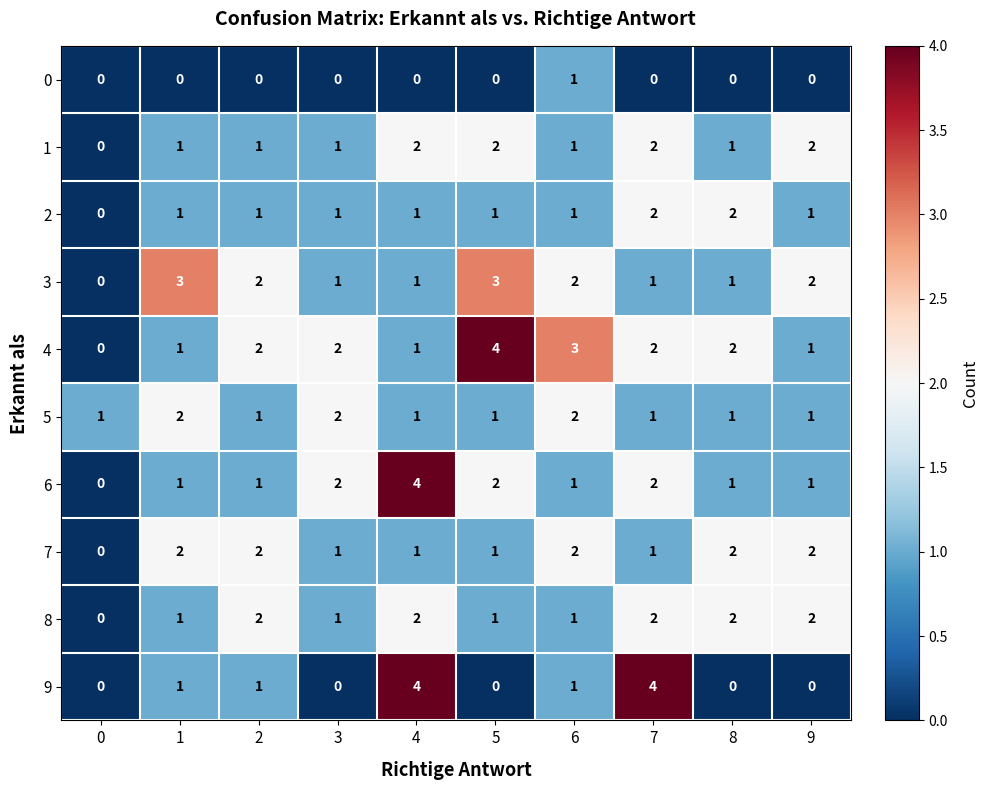

What is the spread (max minus min) of values at 4?

4